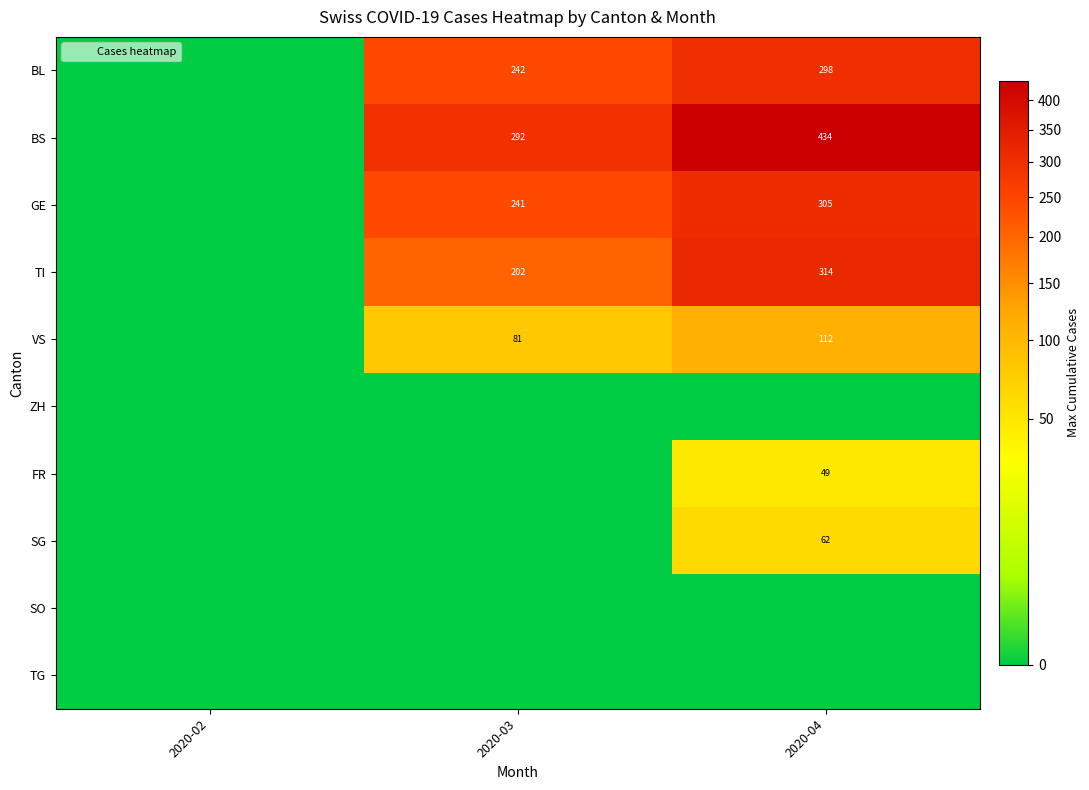

Which has a higher value, 2020-03 or 2020-04?

2020-04